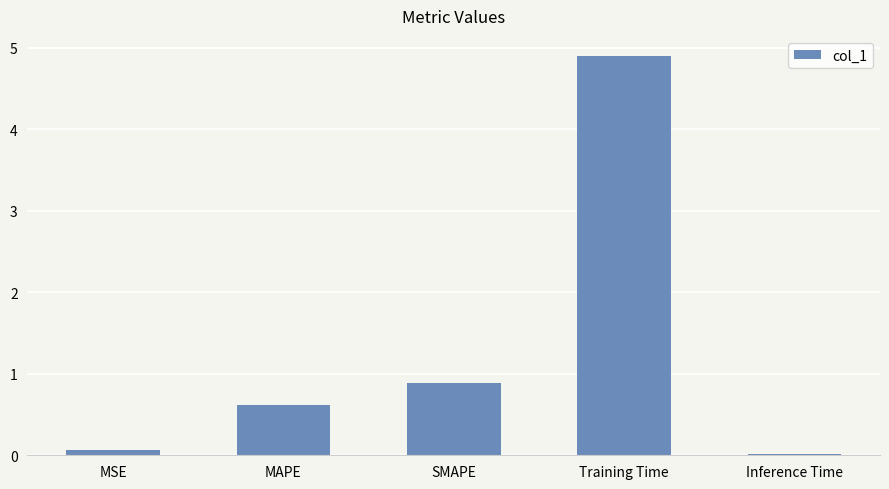

What position from the right is Training Time?

2